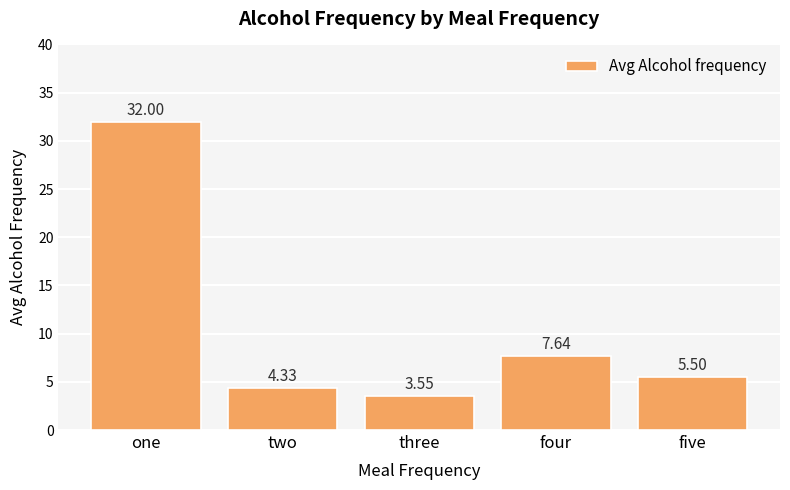

What value does the data have at one?

32.0